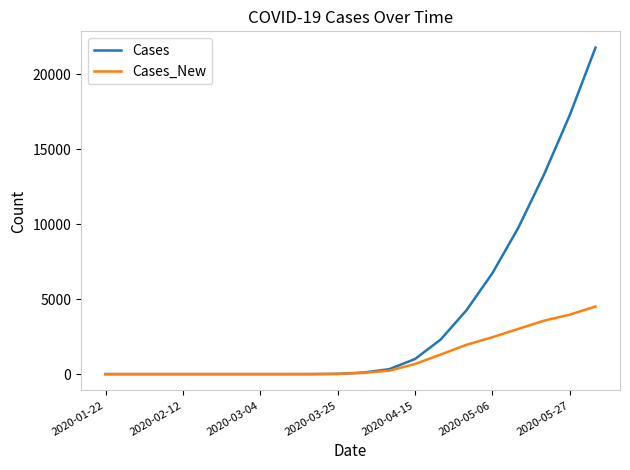

What is the greatest value displayed?

21768